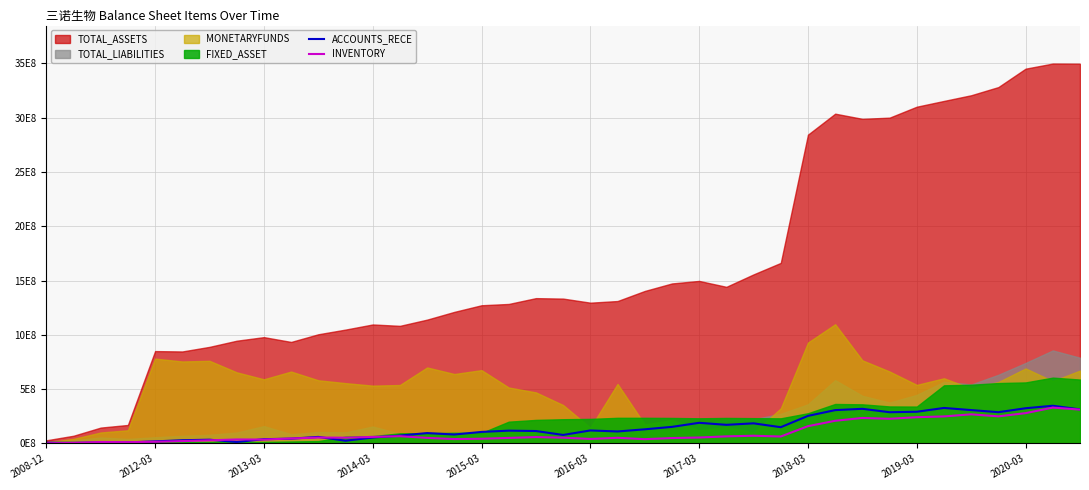

What is the minimum value for ACCOUNTS_RECE?

5981771.5